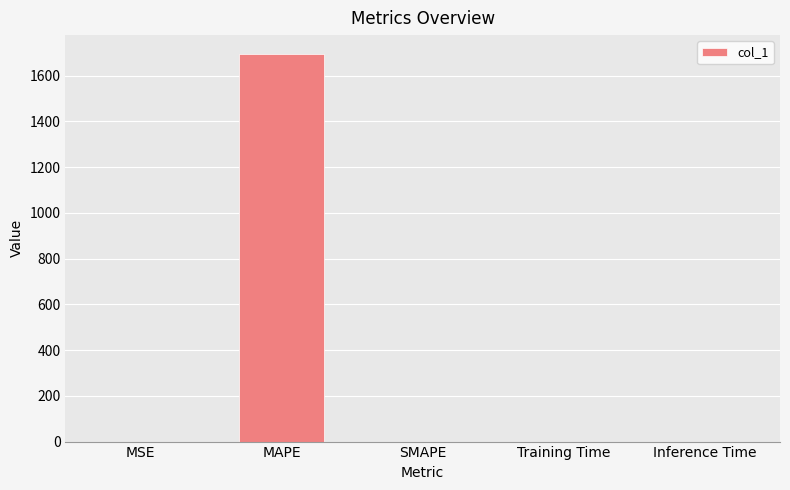

How many distinct data groups are displayed?

1